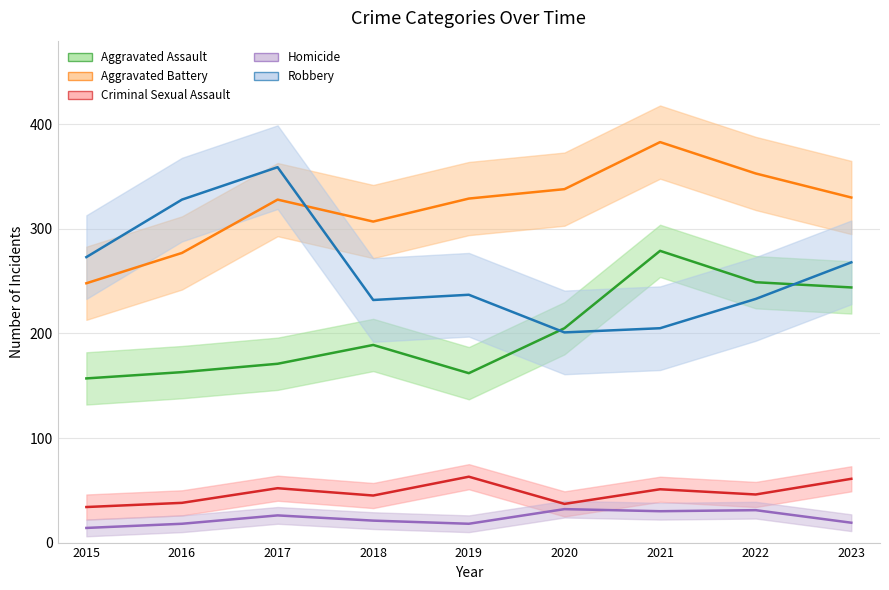

What is the difference between the maximum and minimum values in the Criminal Sexual Assault series?

29